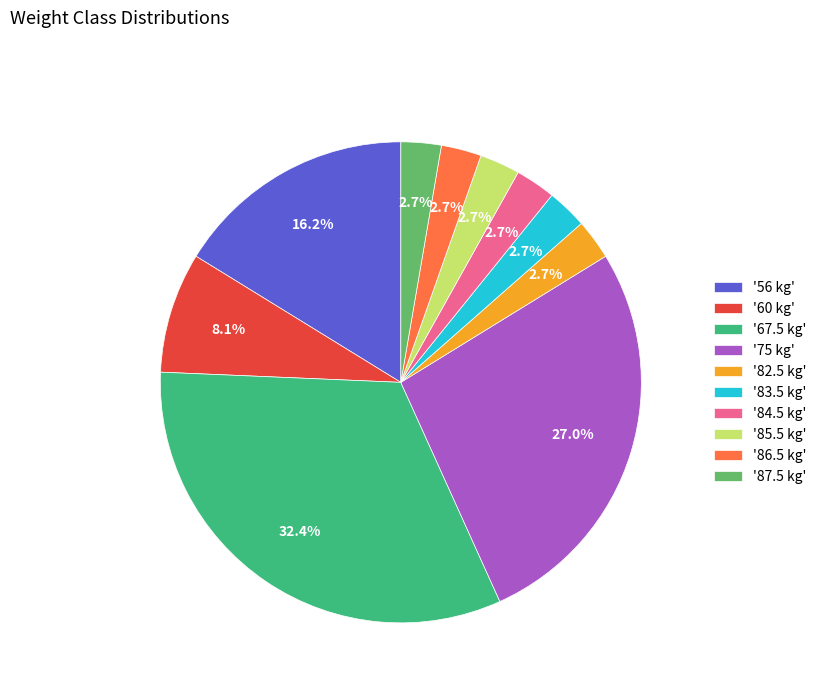

What portion of the pie excludes '86.5 kg'?

97.3%